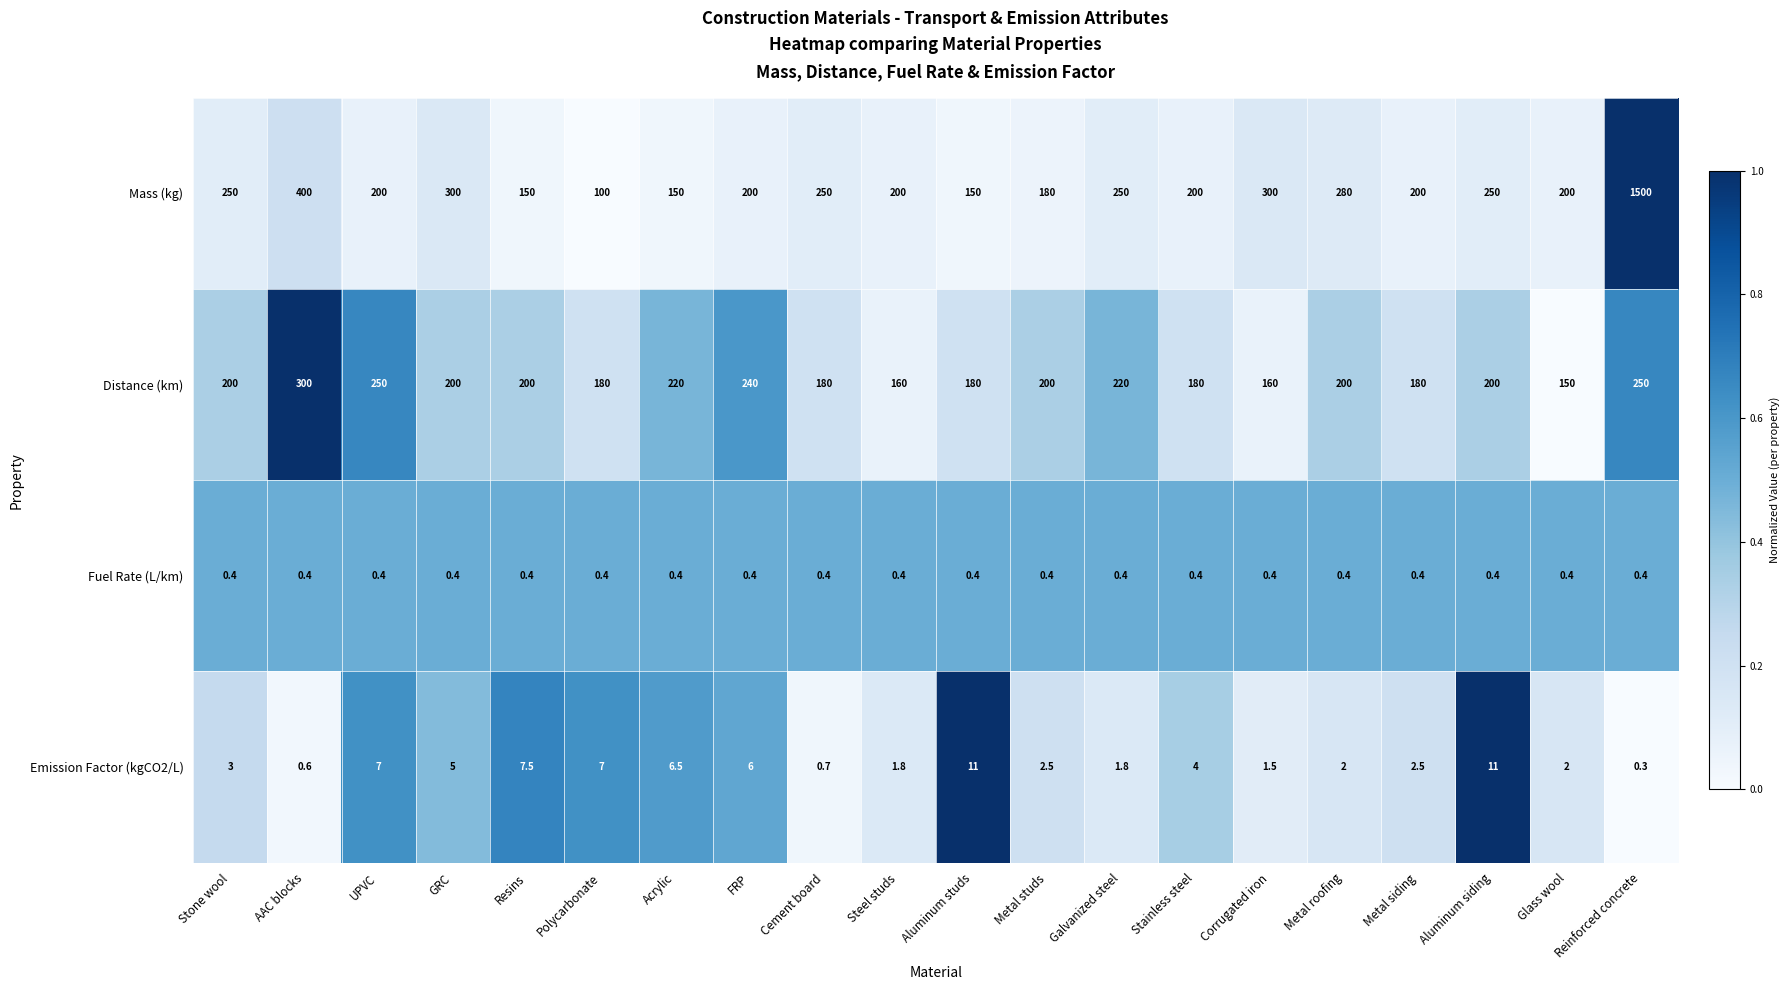

What is the total value across all series at Aluminum studs?

341.4